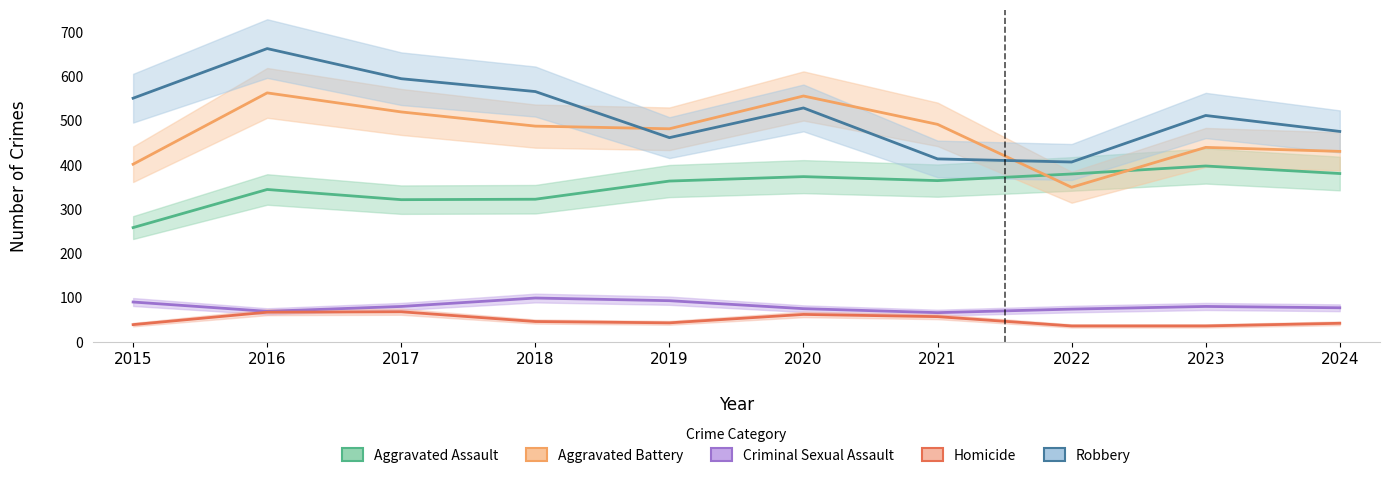

How many values in the Robbery series exceed 528?

4